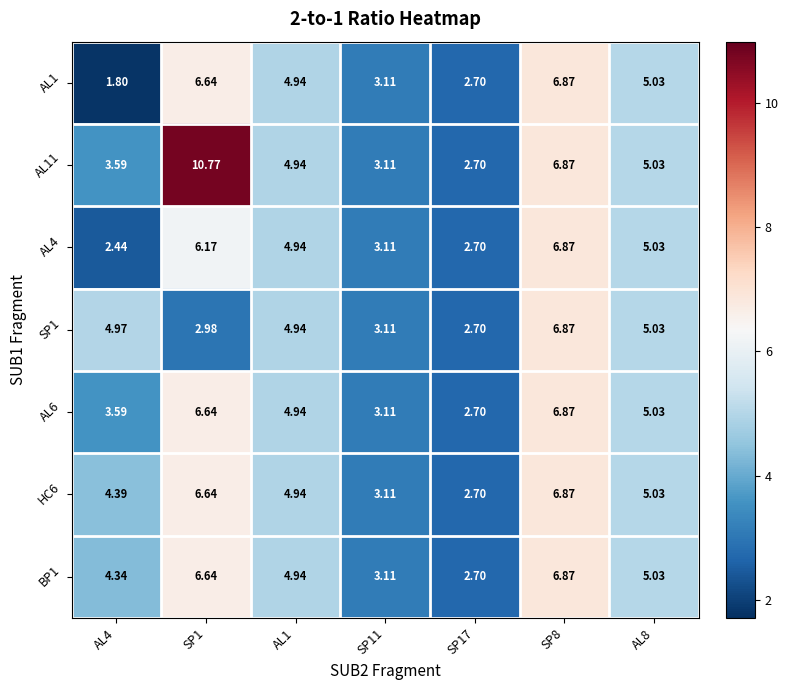

Is the value of AL6 at AL8 greater than the value of HC6 at SP11?

Yes